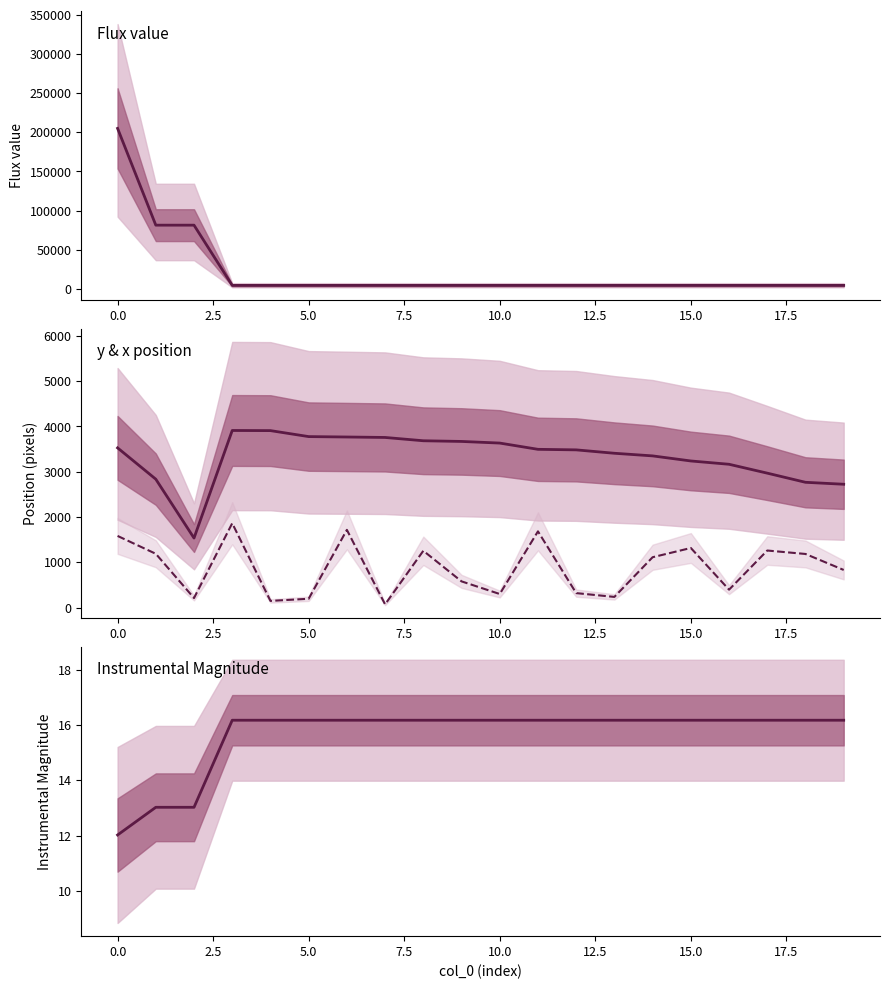

True or false: Flux value has more than 1 points higher than both neighbors.

False